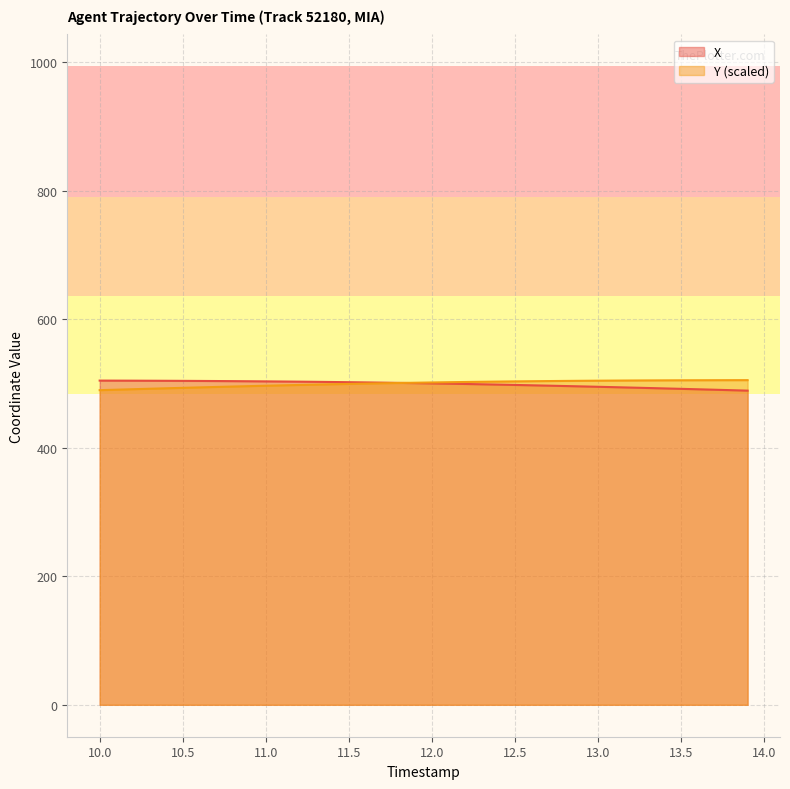

What is the total value across all series at 10.0?

993.9